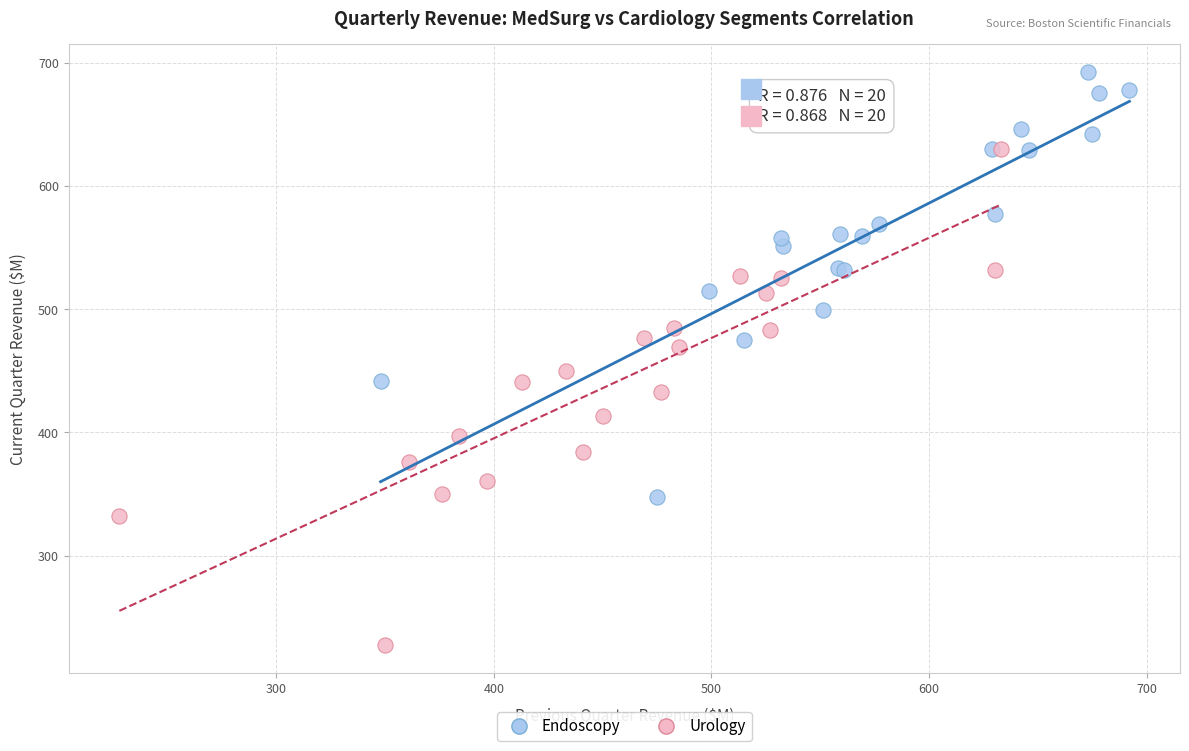

Which series contains the lowest Y value?

Urology